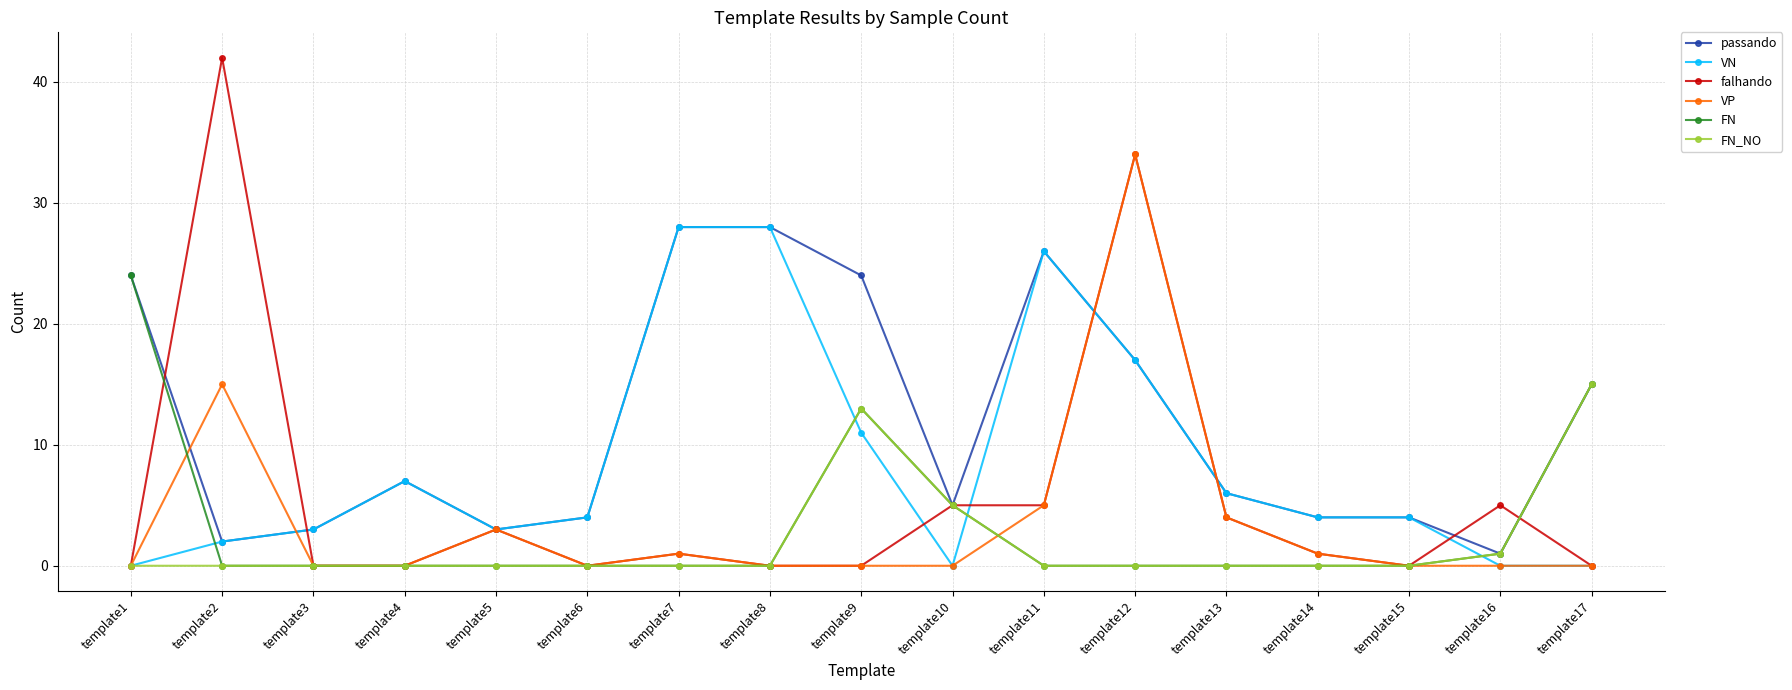

Reading left to right, transcribe all the data shown in this chart.

passando: template1=24	template2=2	template3=3	template4=7	template5=3	template6=4	template7=28	template8=28	template9=24	template10=5	template11=26	template12=17	template13=6	template14=4	template15=4	template16=1	template17=15
VN: template1=0	template2=2	template3=3	template4=7	template5=3	template6=4	template7=28	template8=28	template9=11	template10=0	template11=26	template12=17	template13=6	template14=4	template15=4	template16=0	template17=0
falhando: template1=0	template2=42	template3=0	template4=0	template5=3	template6=0	template7=1	template8=0	template9=0	template10=5	template11=5	template12=34	template13=4	template14=1	template15=0	template16=5	template17=0
VP: template1=0	template2=15	template3=0	template4=0	template5=3	template6=0	template7=1	template8=0	template9=0	template10=0	template11=5	template12=34	template13=4	template14=1	template15=0	template16=0	template17=0
FN: template1=24	template2=0	template3=0	template4=0	template5=0	template6=0	template7=0	template8=0	template9=13	template10=5	template11=0	template12=0	template13=0	template14=0	template15=0	template16=1	template17=15
FN_NO: template1=0	template2=0	template3=0	template4=0	template5=0	template6=0	template7=0	template8=0	template9=13	template10=5	template11=0	template12=0	template13=0	template14=0	template15=0	template16=1	template17=15